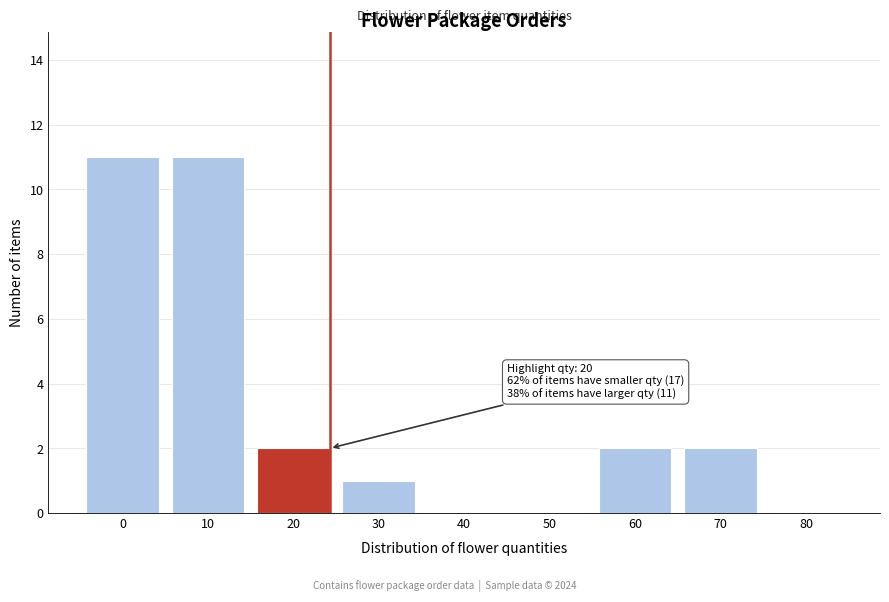

Reading left to right, what are all the values shown in this chart?

0=11	10=11	20=2	30=1	40=0	50=0	60=2	70=2	80=0